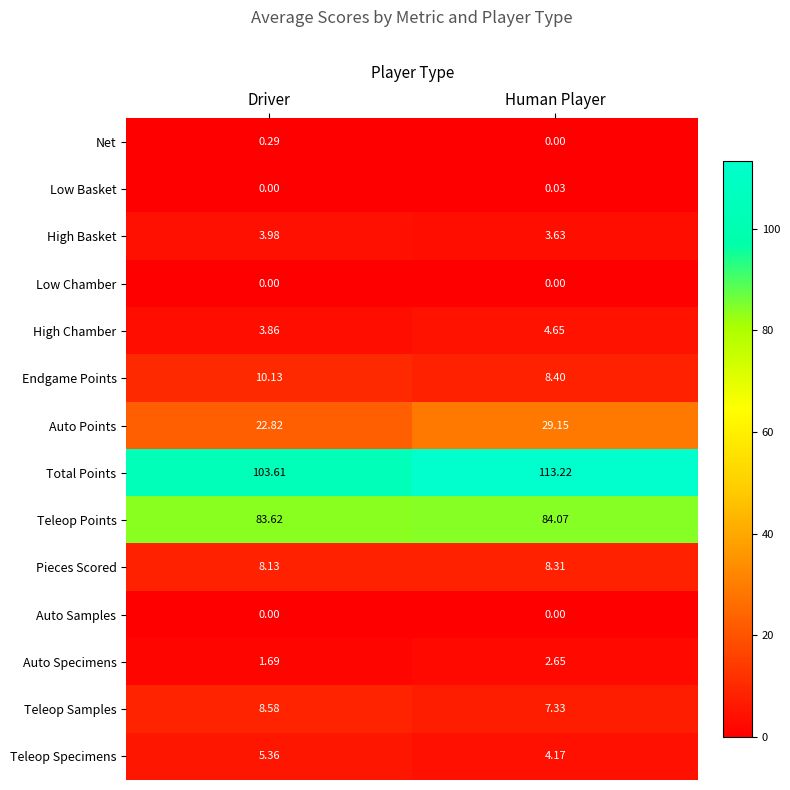

Which series has the largest range (max minus min)?

Total Points